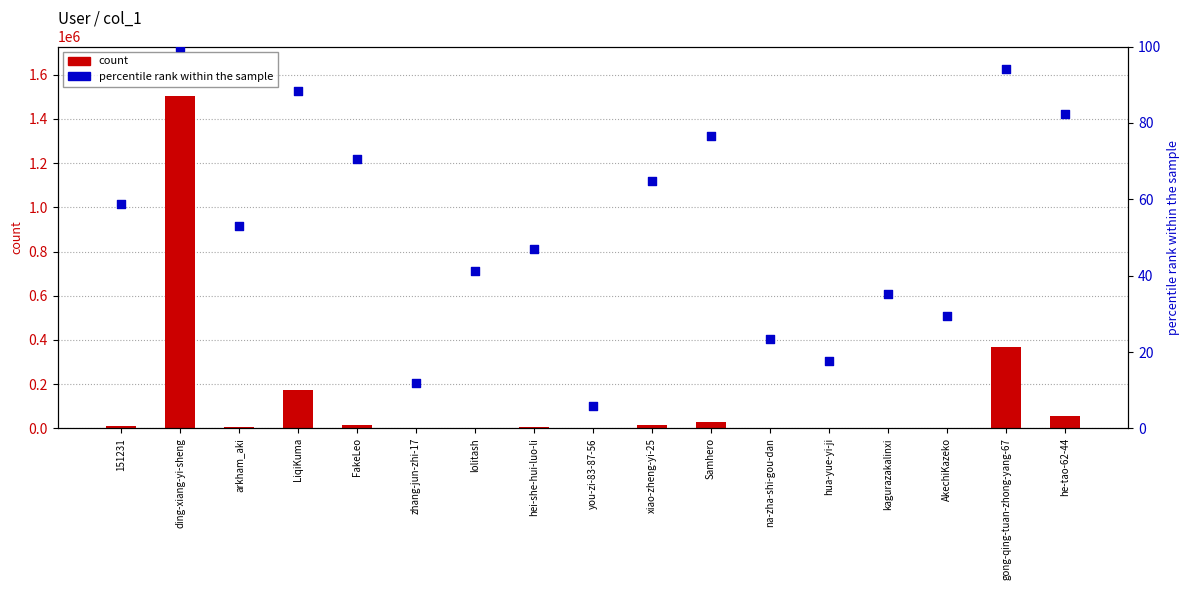

Which series reaches the minimum Y coordinate?

count